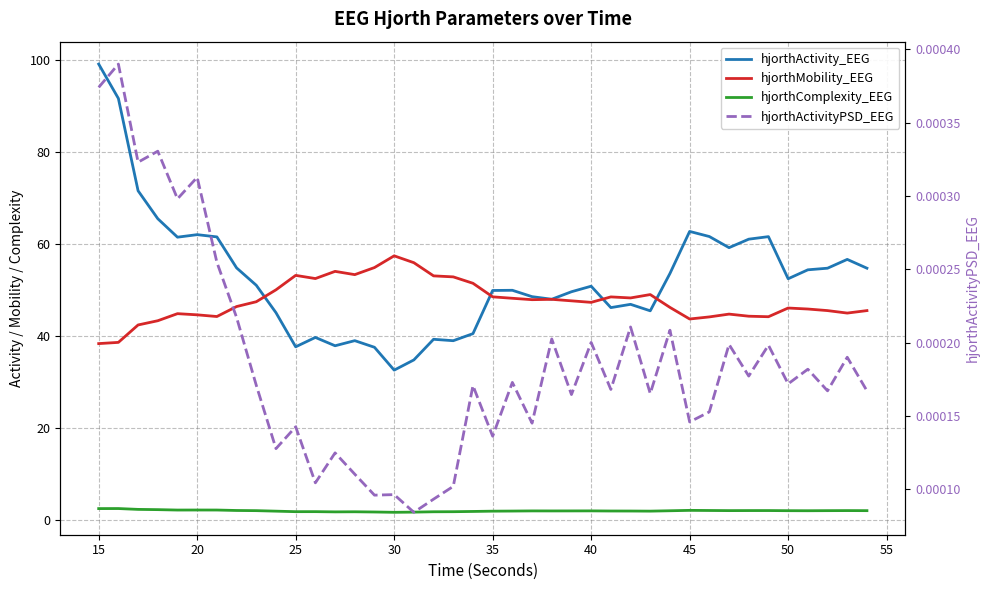

How many values in the hjorthMobility_EEG series exceed 47?

21